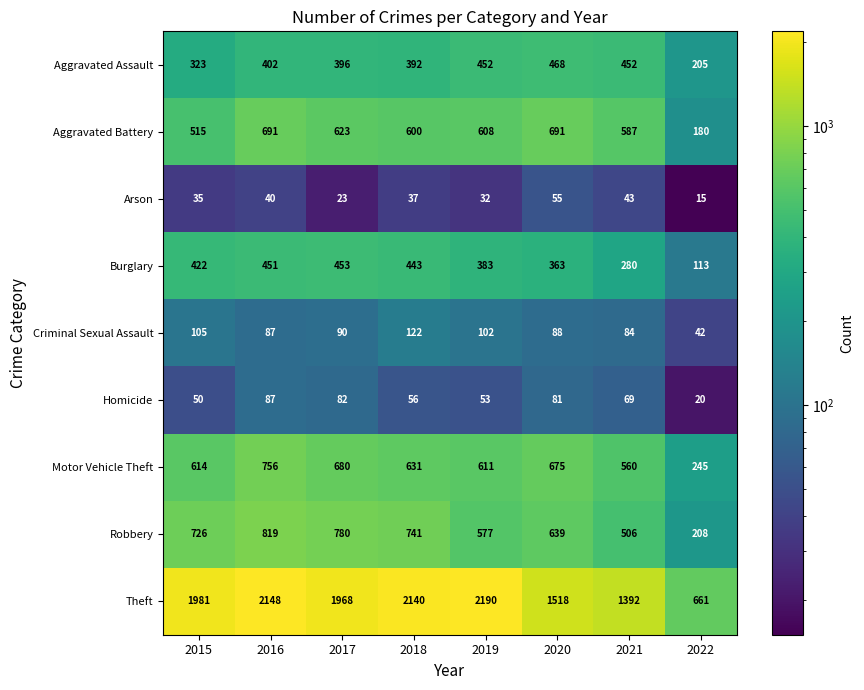

The value of Motor Vehicle Theft at 2019 is 611. True or false?

True